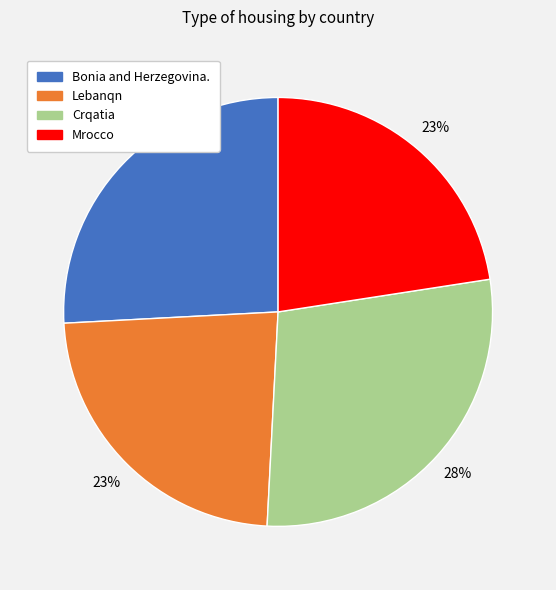

Which slice is the largest?

Crqatia